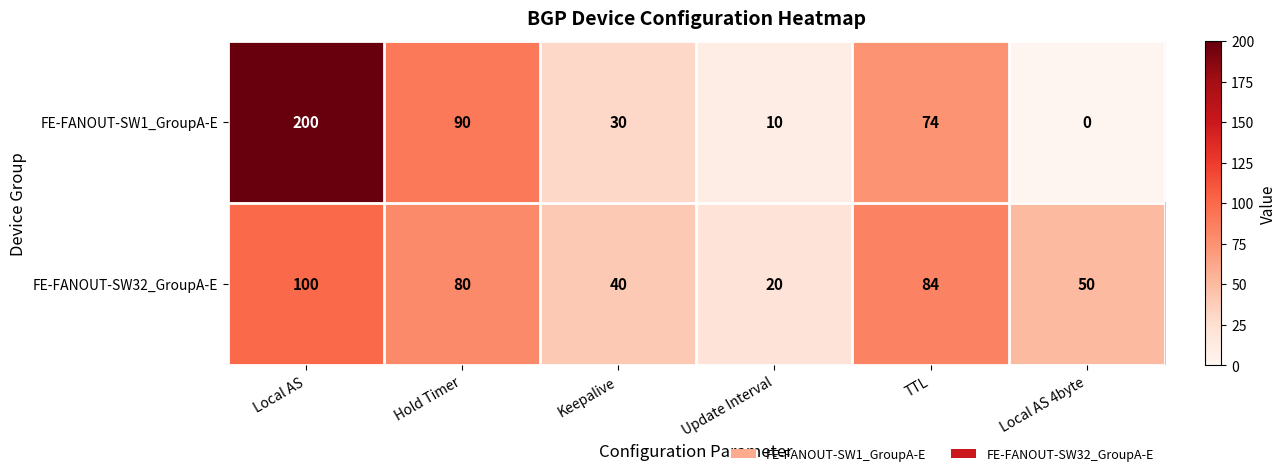

Where does the FE-FANOUT-SW1_GroupA-E series first go above 74?

Local AS